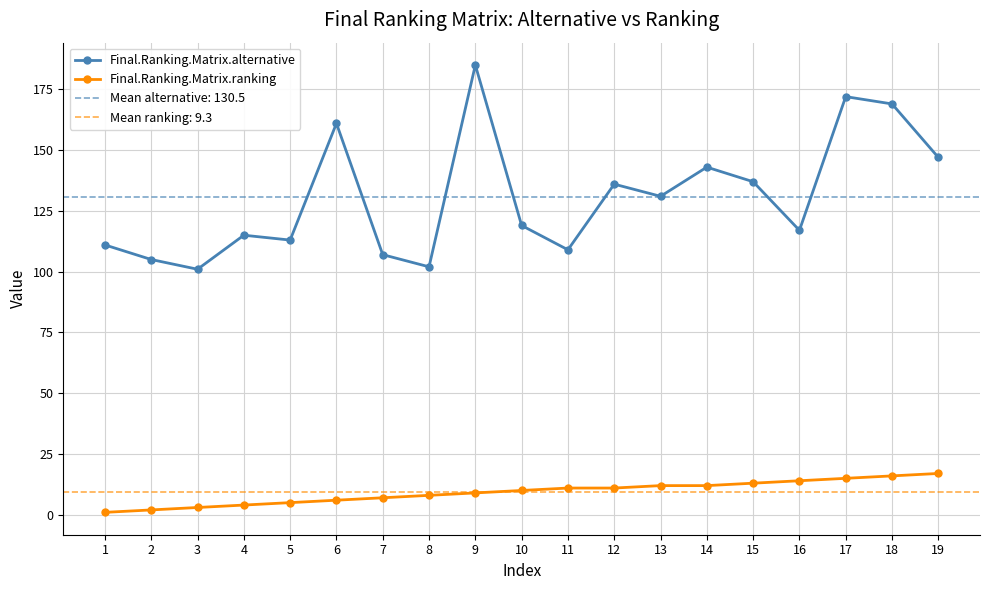

What is the smallest value displayed?

1